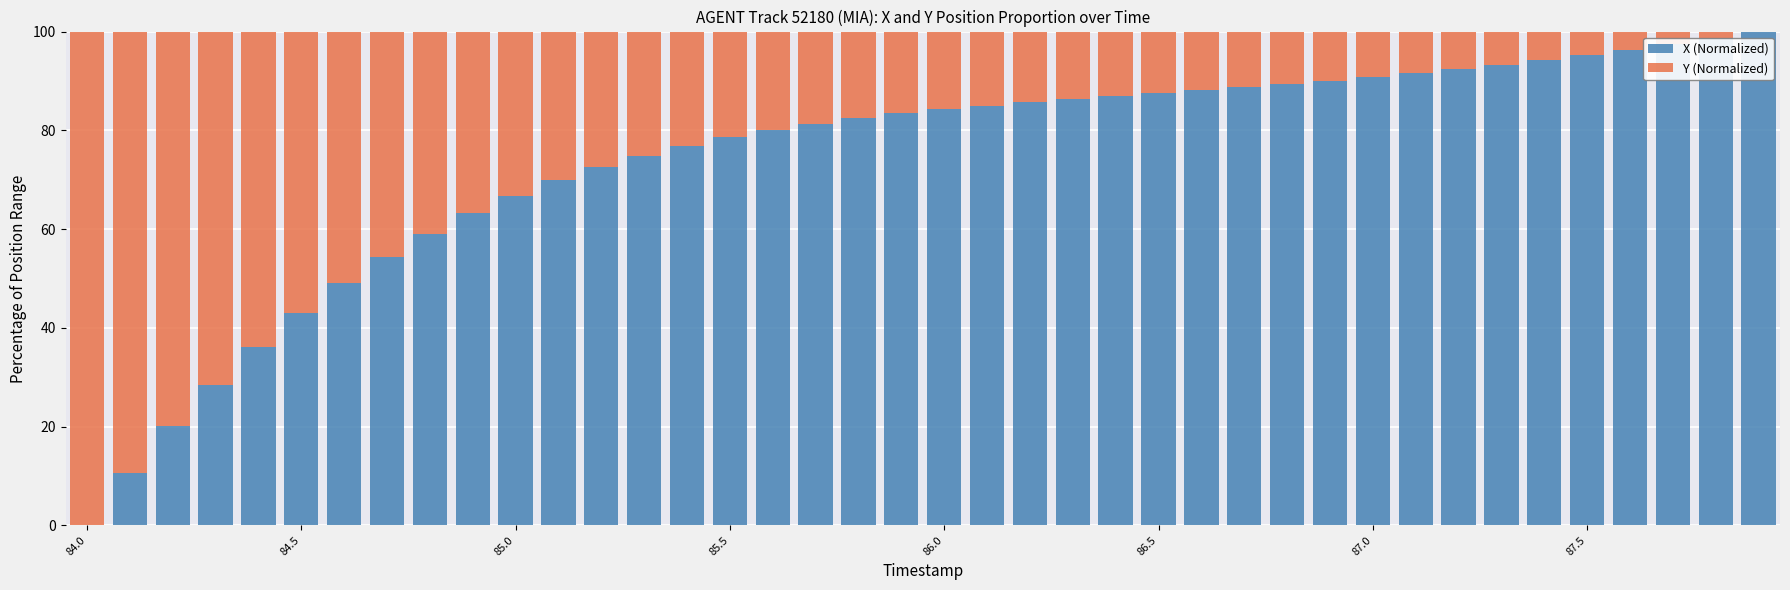

What is the maximum value for X (Normalized)?

100.0